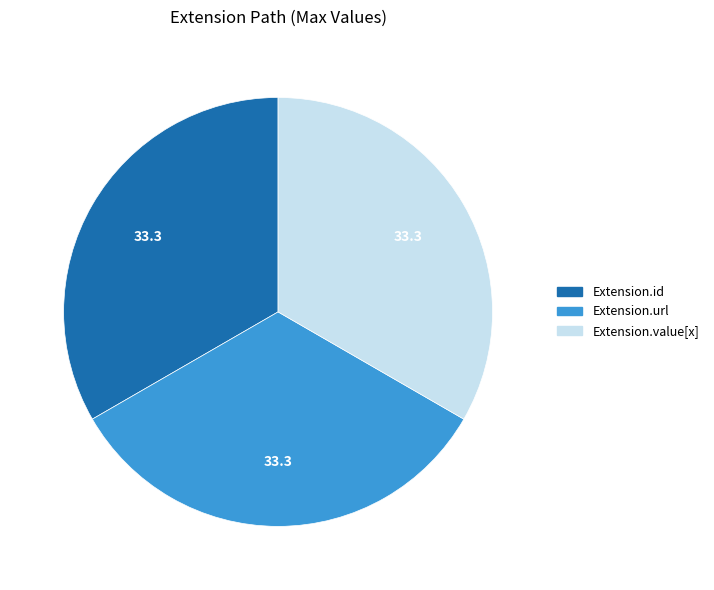

Count the number of slices in the pie.

3